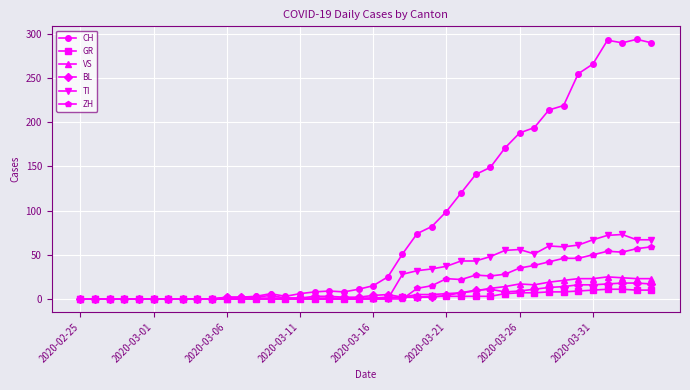

True or false: BL has more than 1 interior local peaks.

True